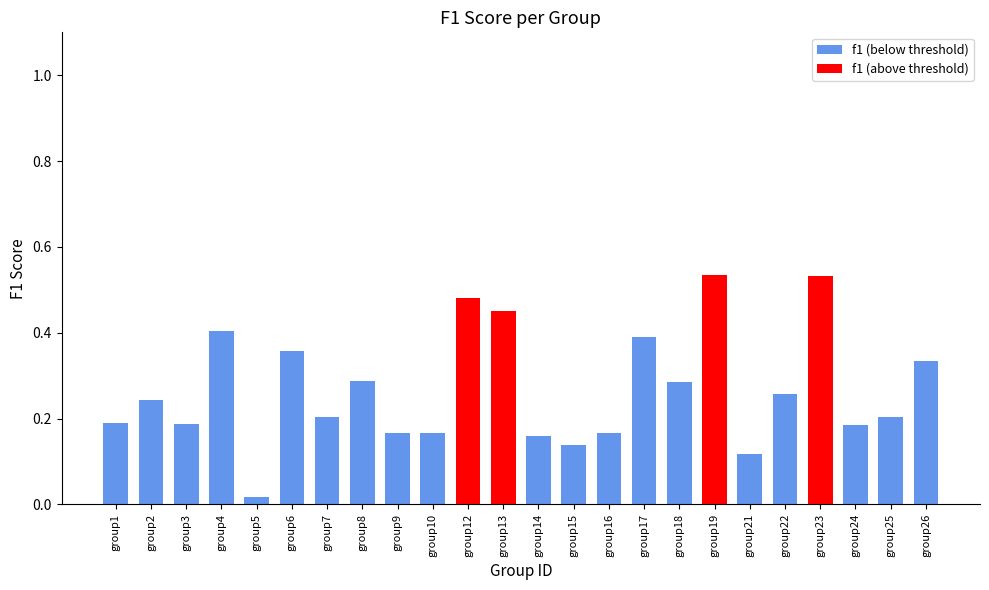

What is the change in value from group7 to group12?

+0.3